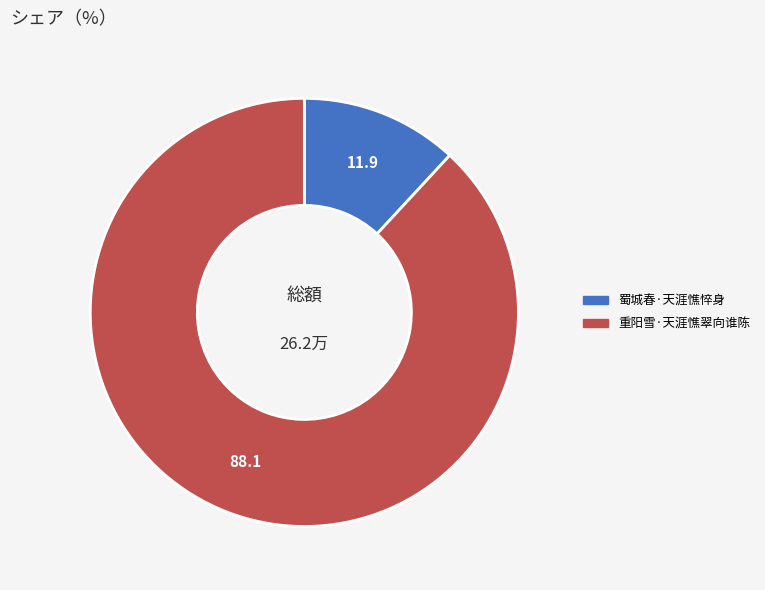

How many slices are in this pie chart?

2